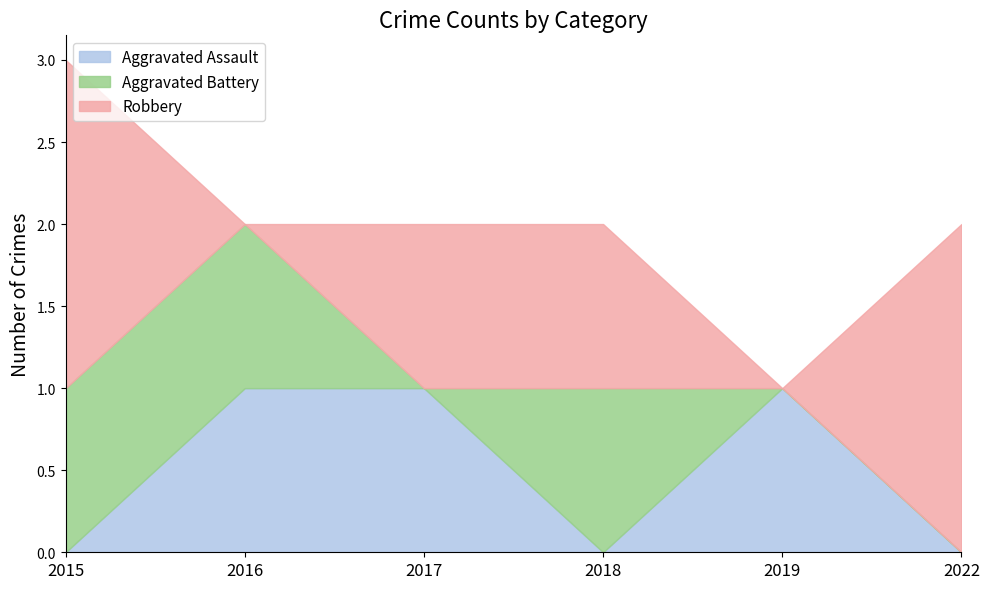

At which label does Robbery first exceed 1?

2015